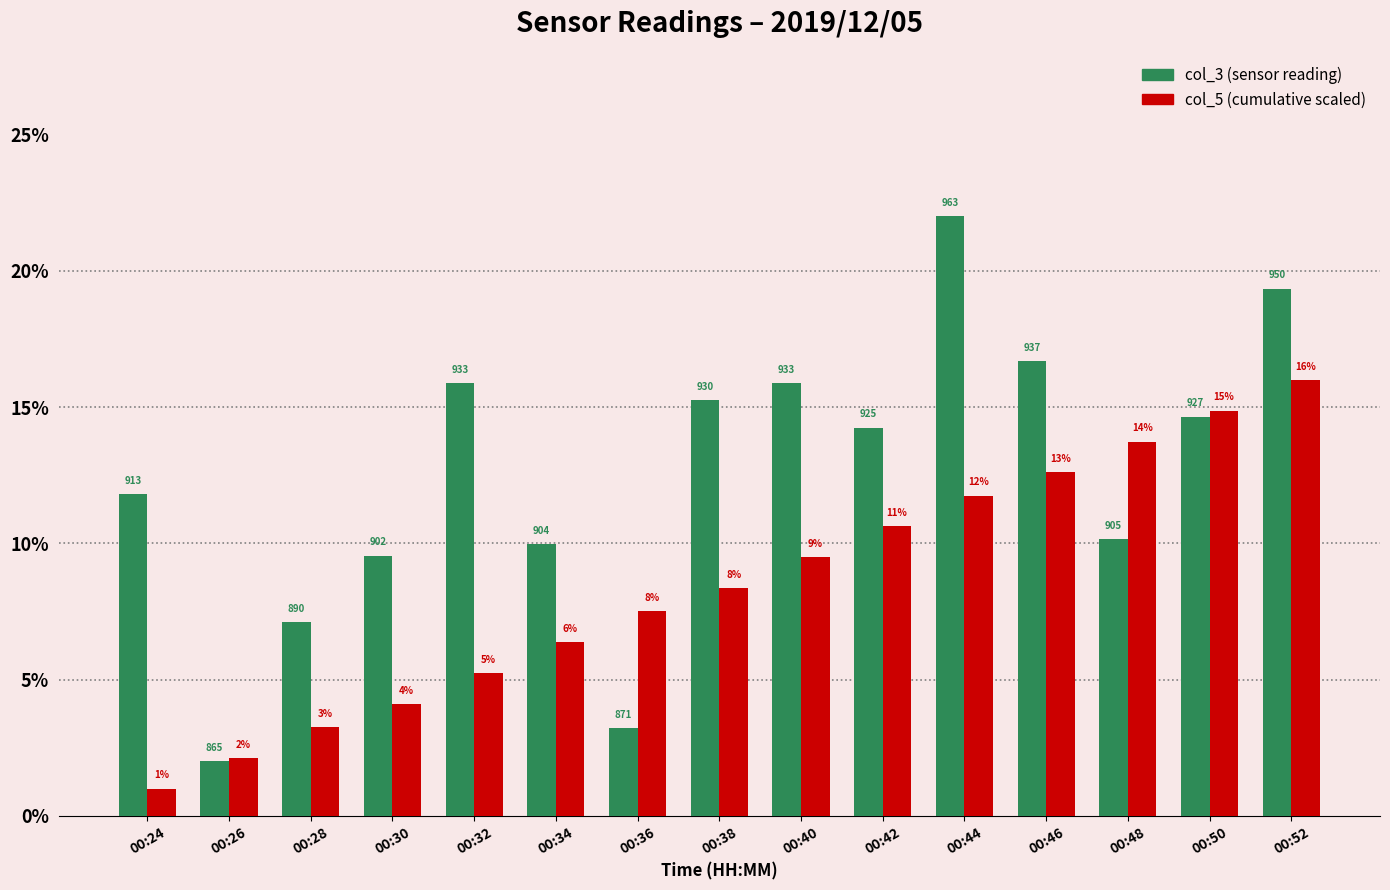

Does the chart contain any negative values?

No